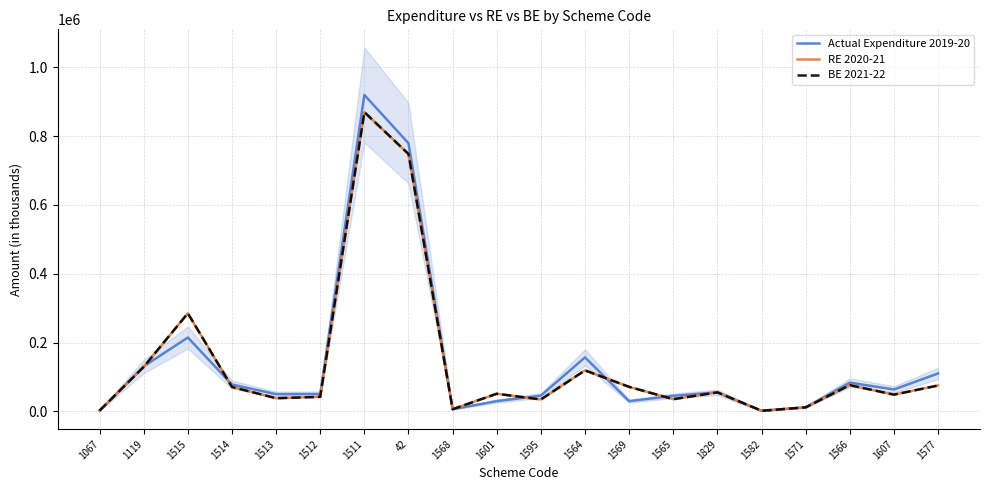

Which series has the largest range (max minus min)?

Actual Expenditure 2019-20